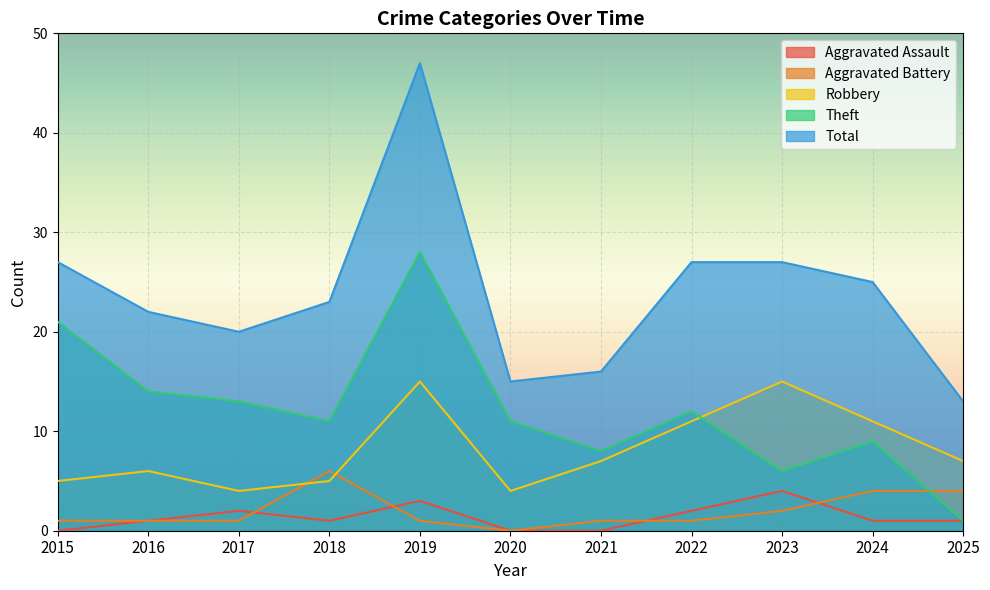

Which category has the lowest value in the Total series?

2025